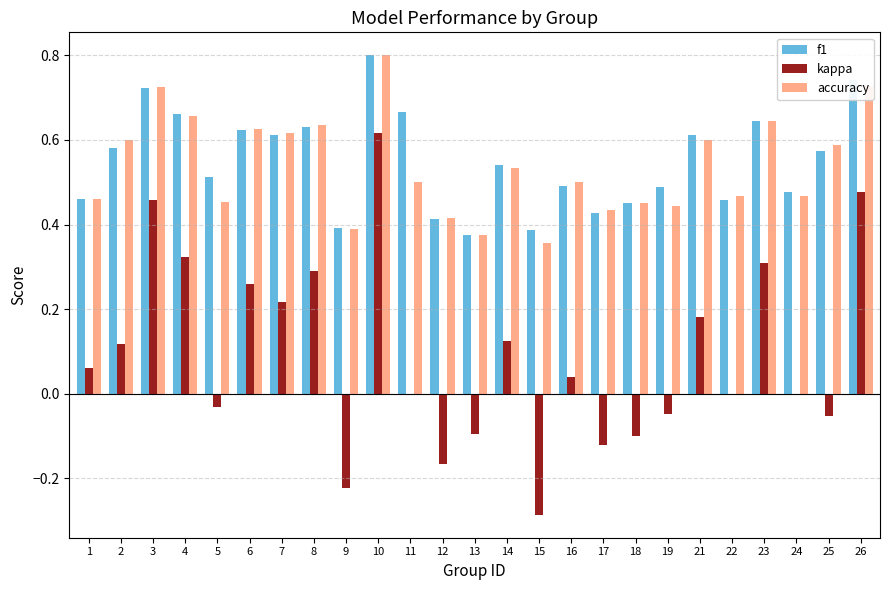

Which series changed the most between 3 and 7?

kappa